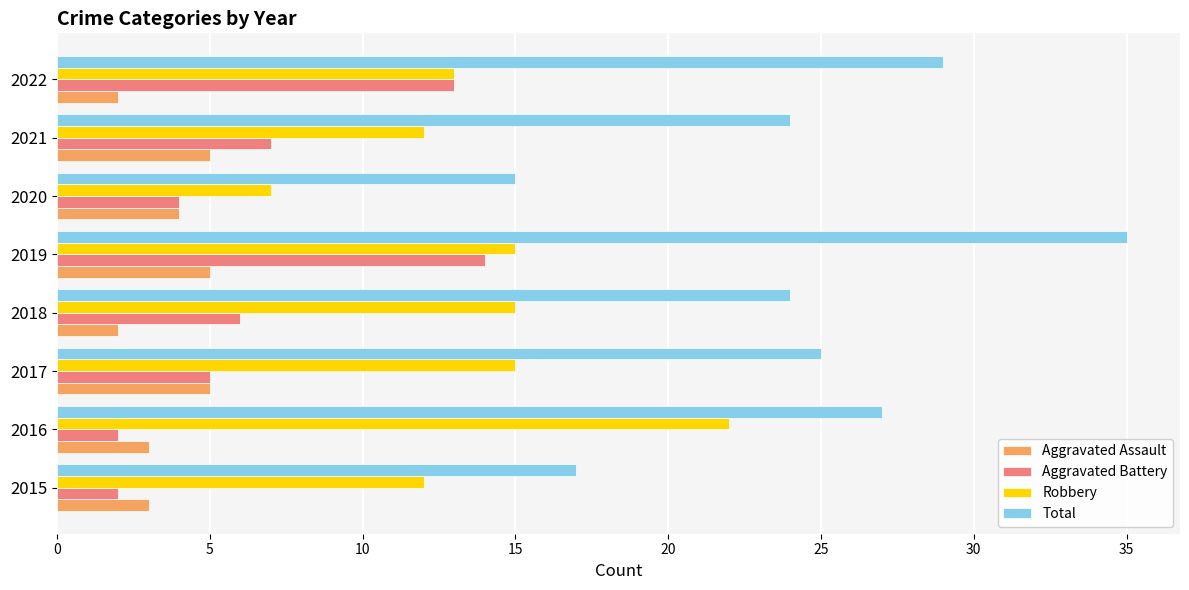

Which series changed the most between 2019 and 2022?

Total